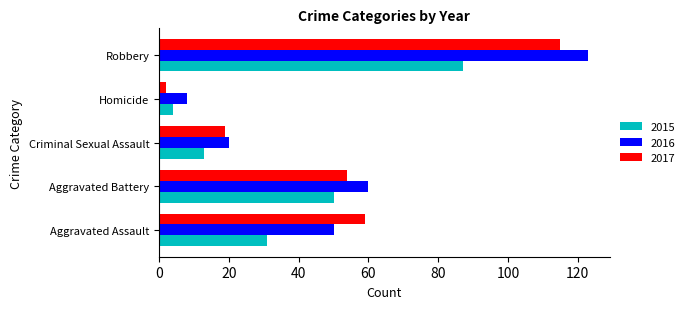

Is the value of 2016 at Robbery greater than the value of 2017 at Aggravated Battery?

Yes